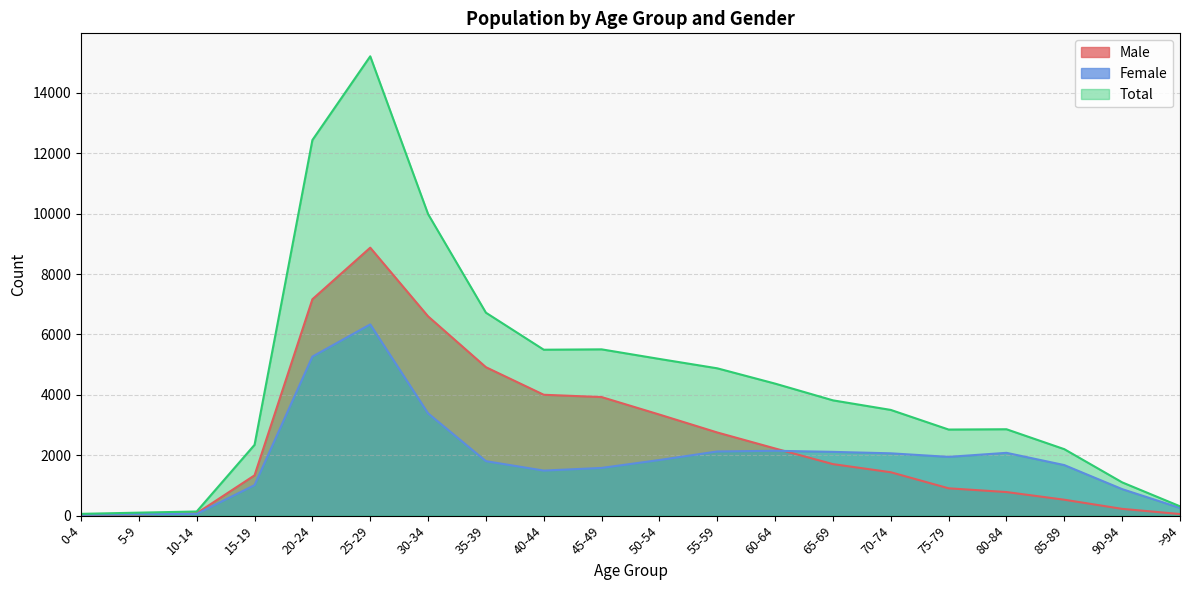

List the series in order of their overall mean, lowest first.

Female, Male, Total